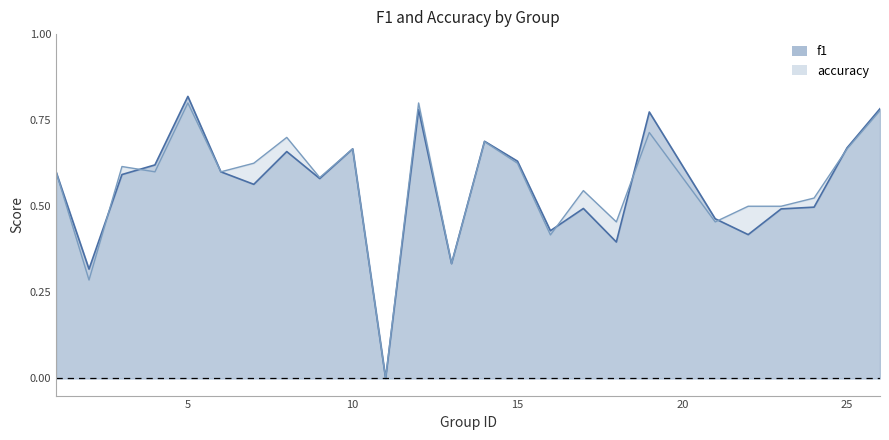

What is the approximate value of f1 at 14?

0.7